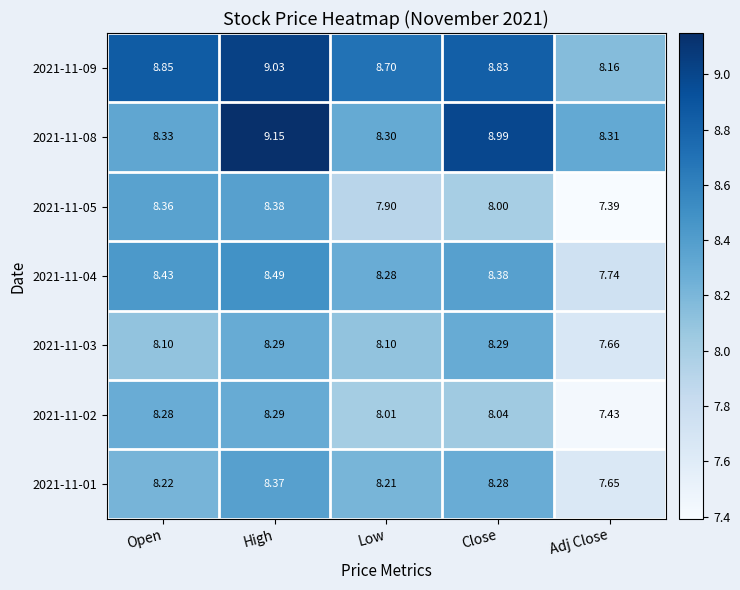

At which label is 2021-11-04 closest to 8?

Adj Close